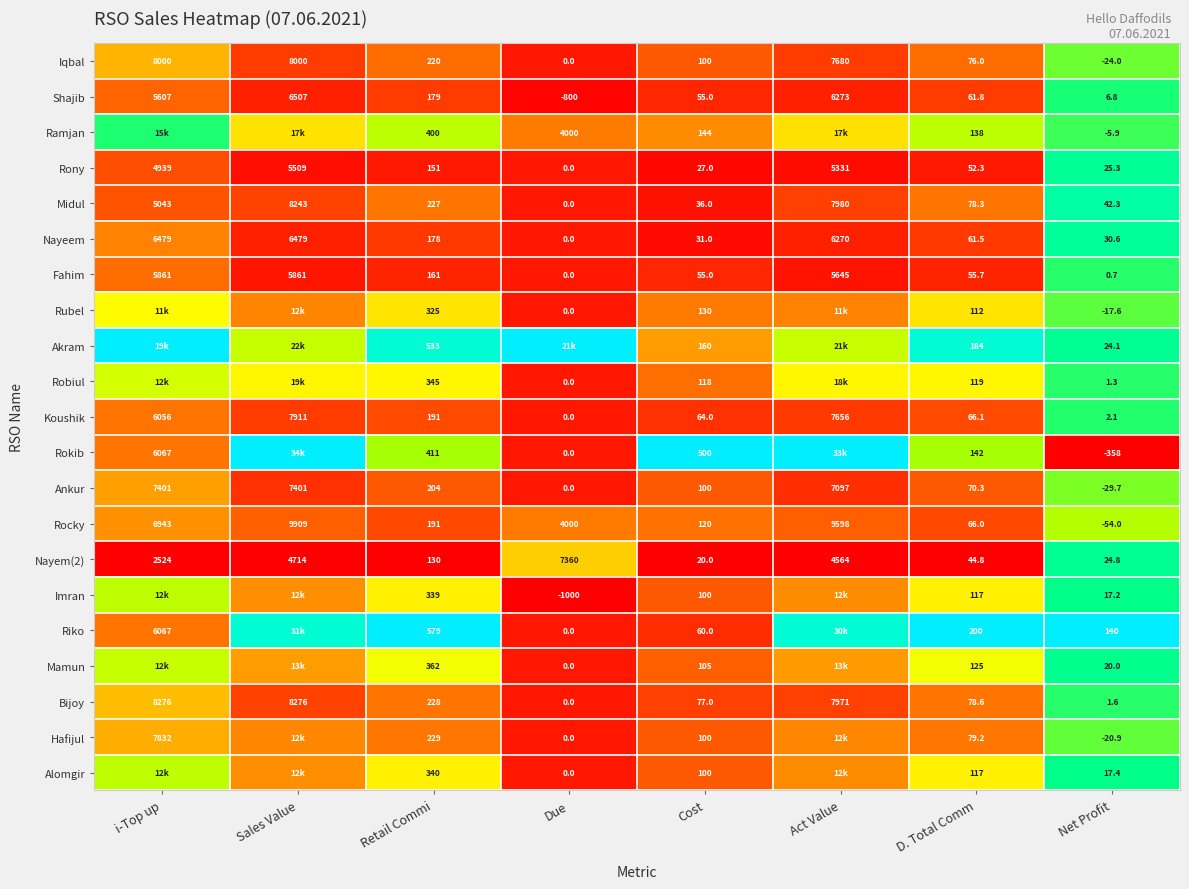

At which label does Iqbal reach its minimum?

Net Profit